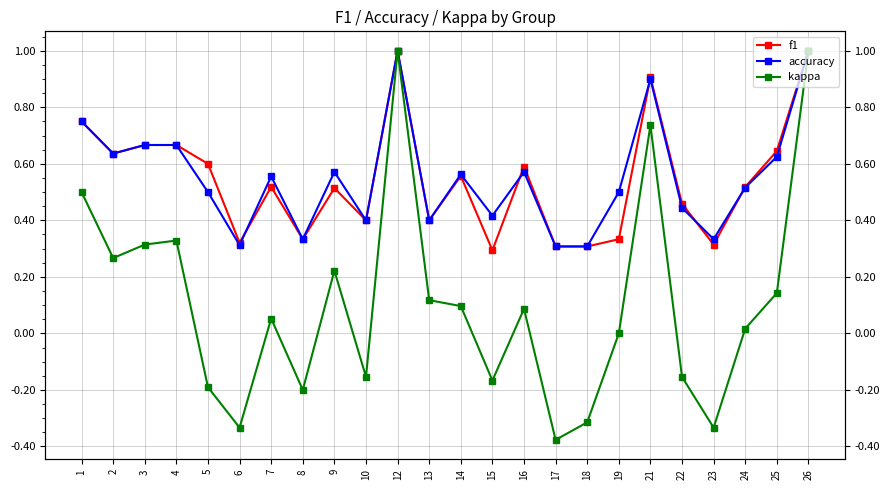

What is the difference between the second highest and minimum values in the f1 series?

0.7